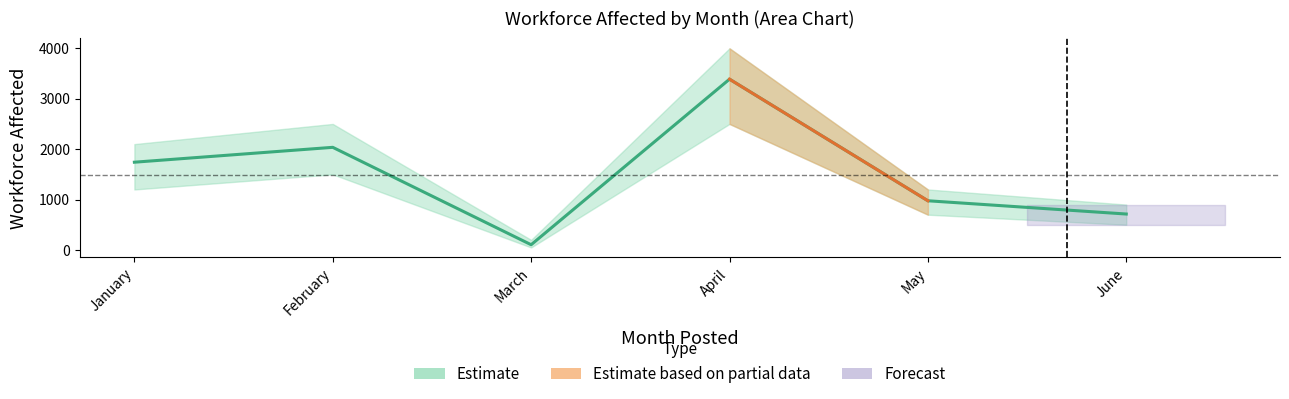

What is the difference between the second highest and minimum values?

1932